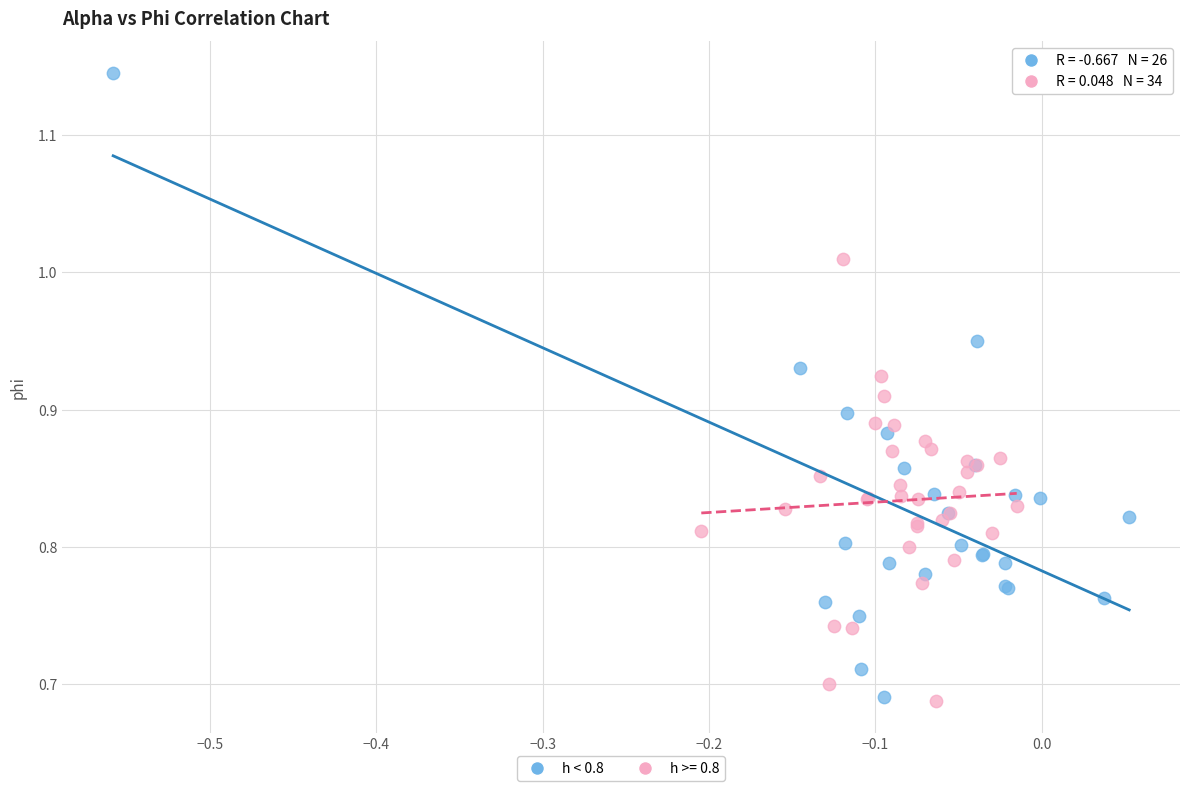

Which series has the widest spread of Y values?

h < 0.8